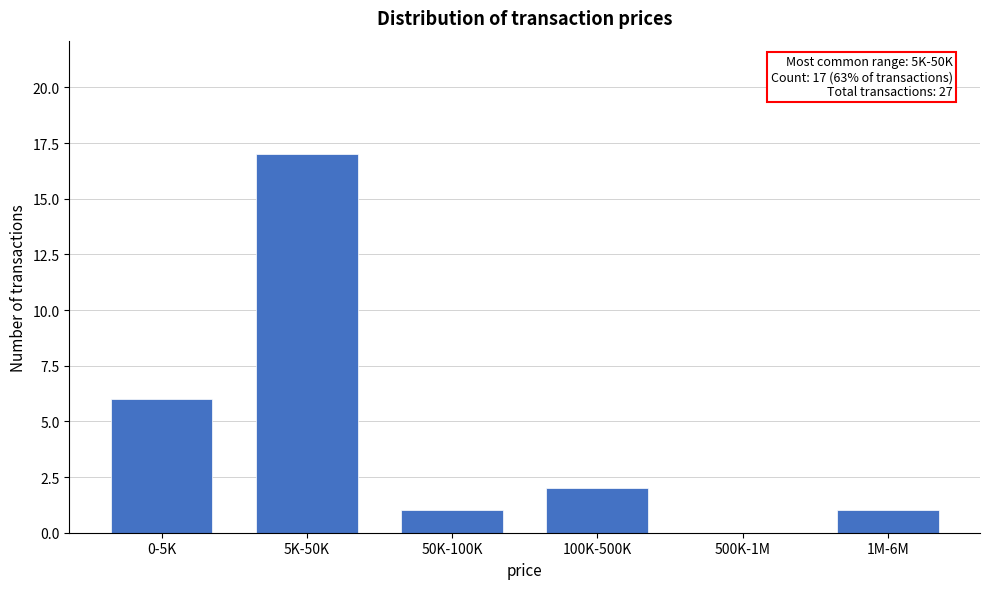

Reading right to left, extract all data points from this chart.

1M-6M=1	500K-1M=0	100K-500K=2	50K-100K=1	5K-50K=17	0-5K=6